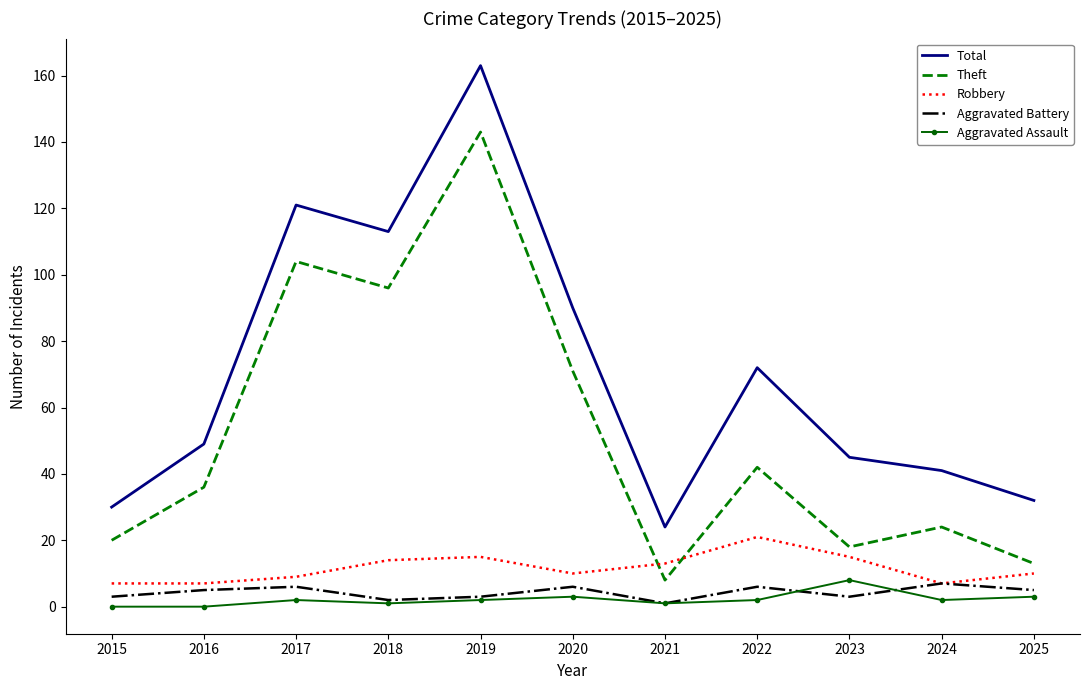

True or false: Total has a value of 224 at 2019.

False